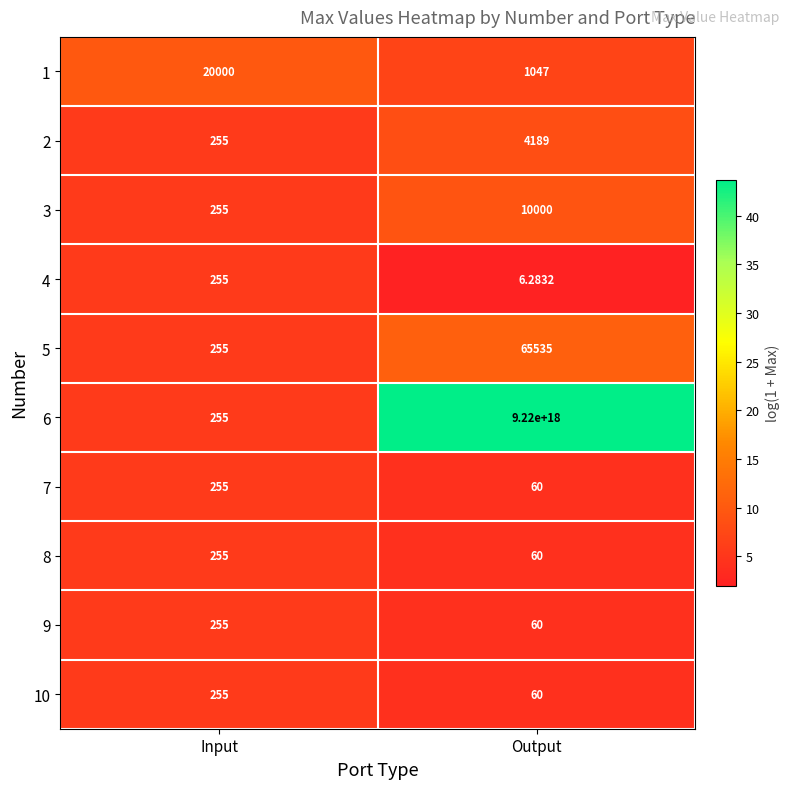

Where is 3 nearest to the value 5127?

Input